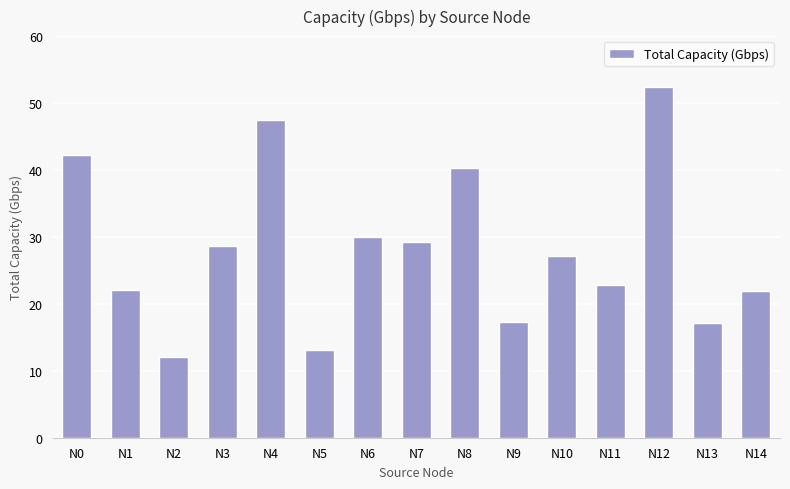

What is the approximate value at N14?

22.0